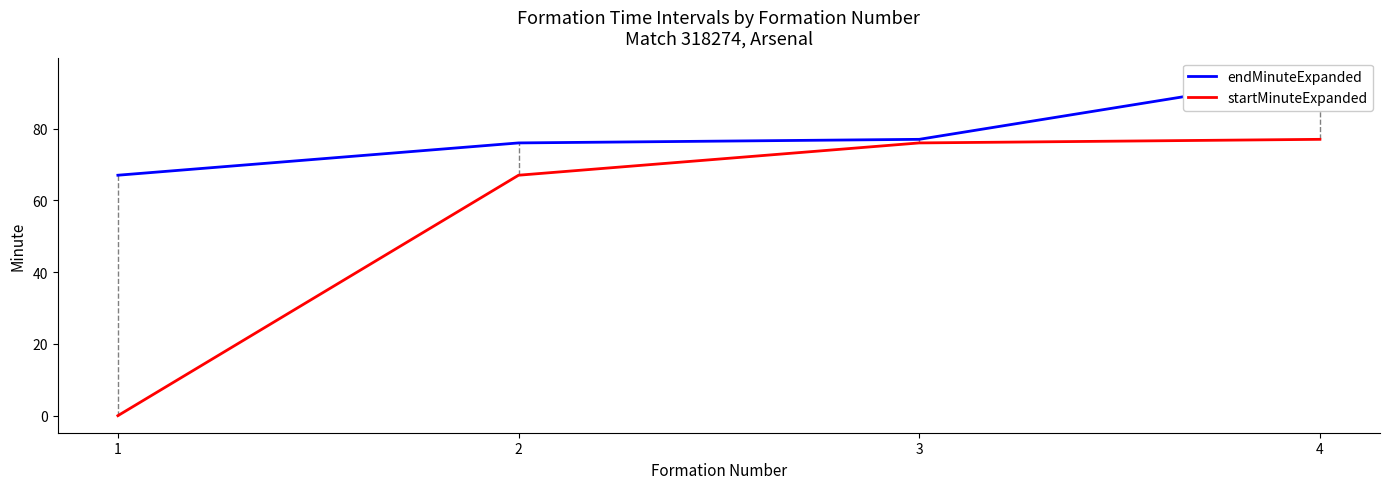

True or false: endMinuteExpanded and startMinuteExpanded cross at least once.

False